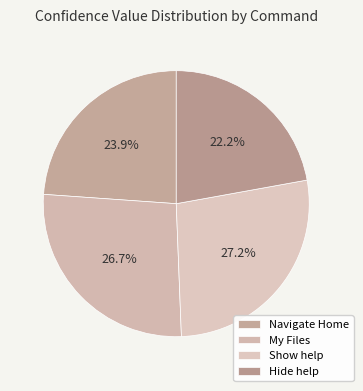

Count the number of slices in the pie.

4